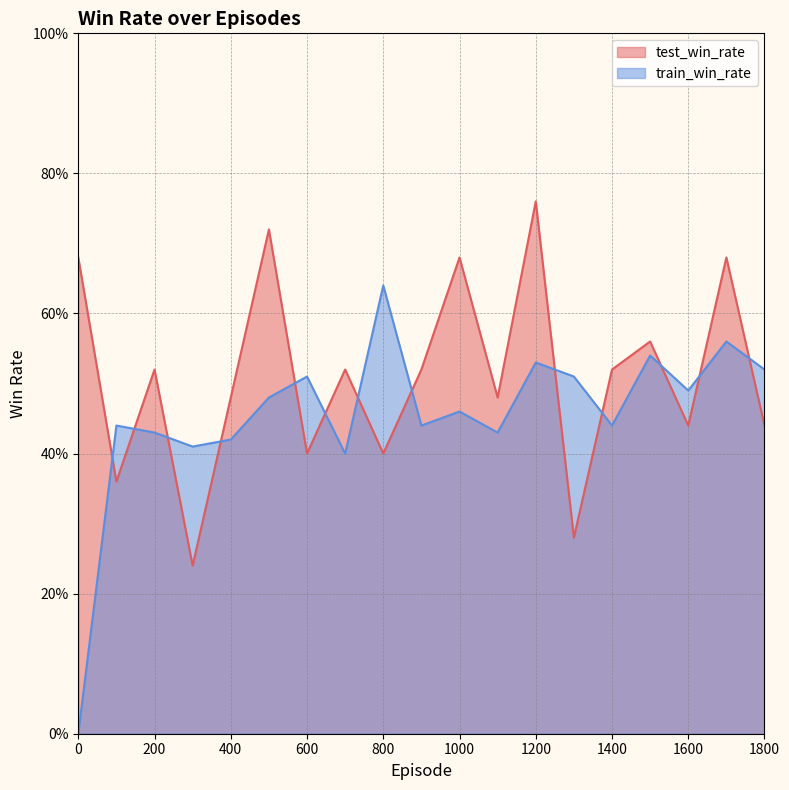

Read the train_win_rate value at 600.

0.5